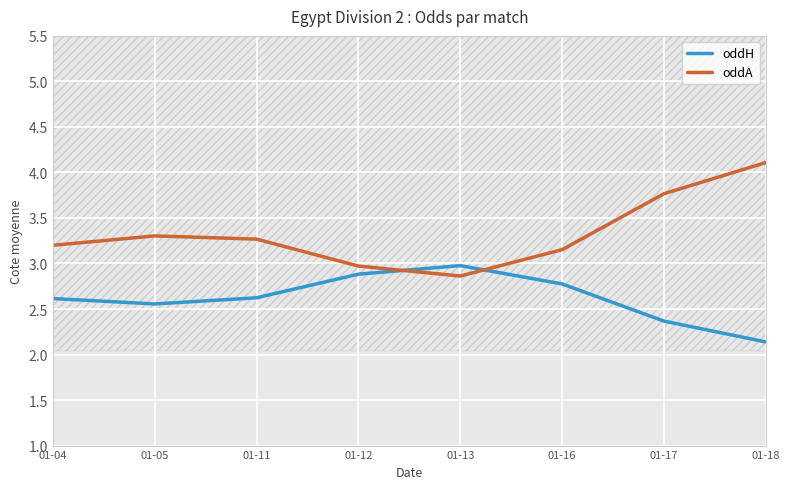

What is the sum of all oddH values?

20.9